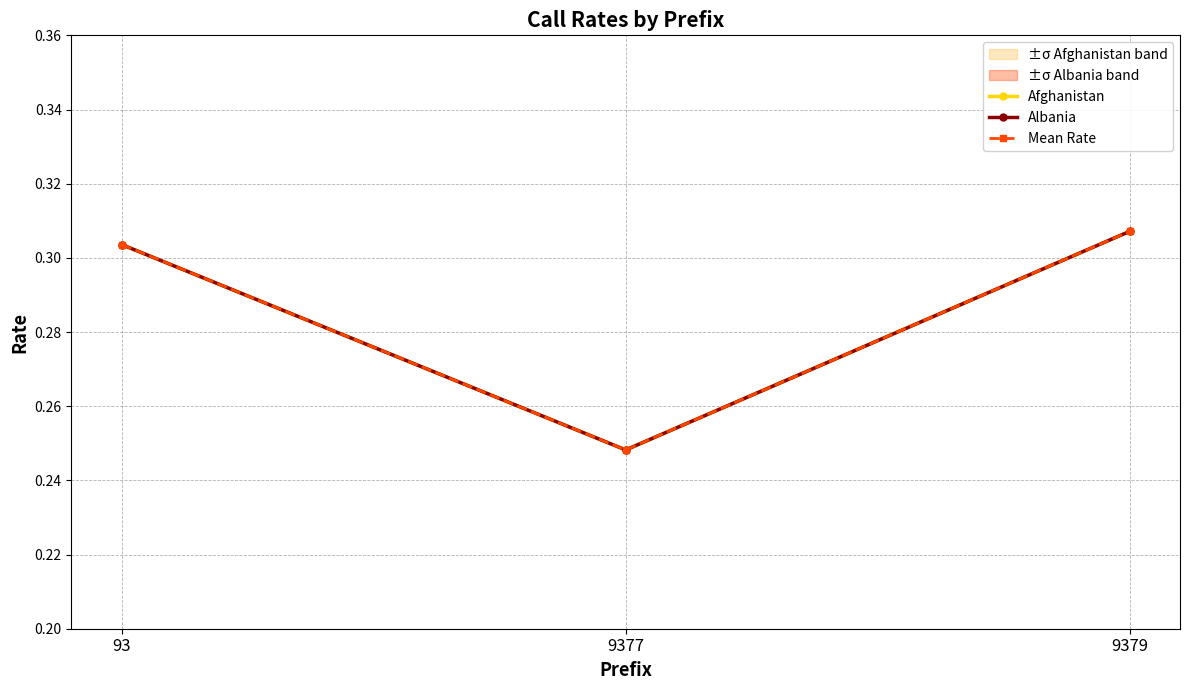

Read the Afghanistan value at 9377.

0.2